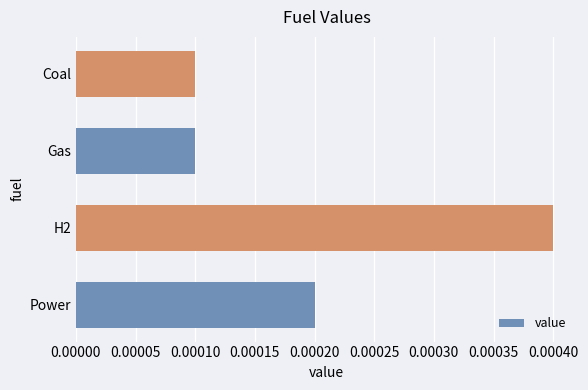

How many values are between 0 and 1?

4